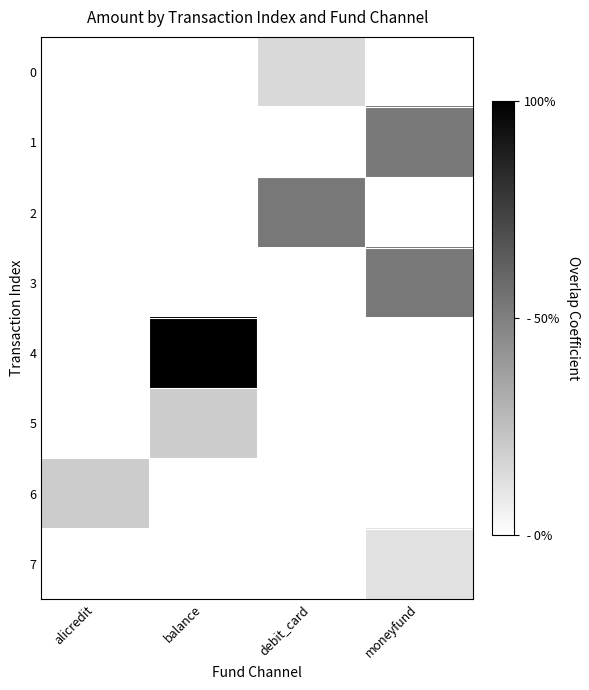

What is the total value across all series at balance?

12000